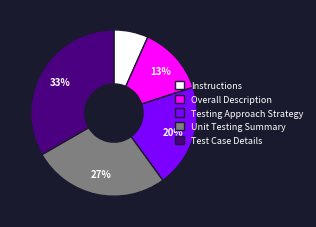

Do Testing Approach Strategy and Test Case Details together represent more than half of the pie?

Yes